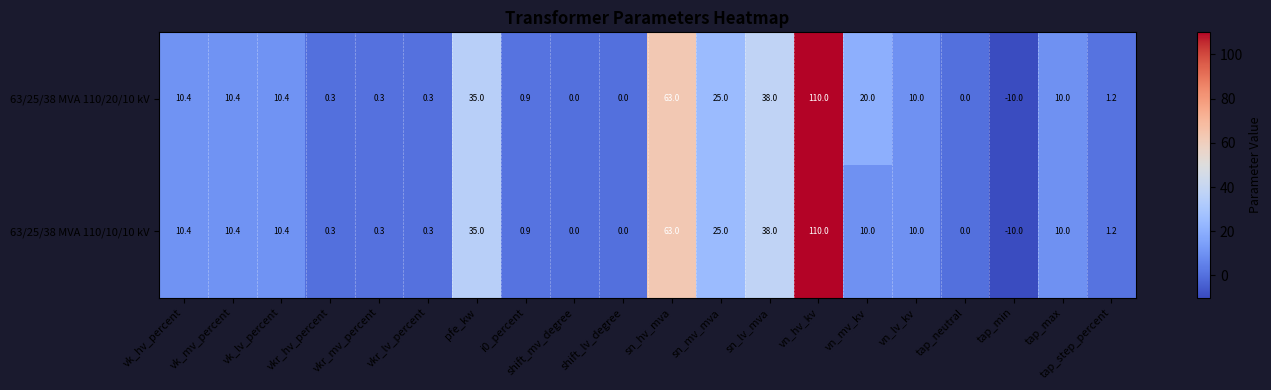

What is the difference between the 63/25/38 MVA 110/20/10 kV values at tap_neutral and vk_mv_percent?

10.4